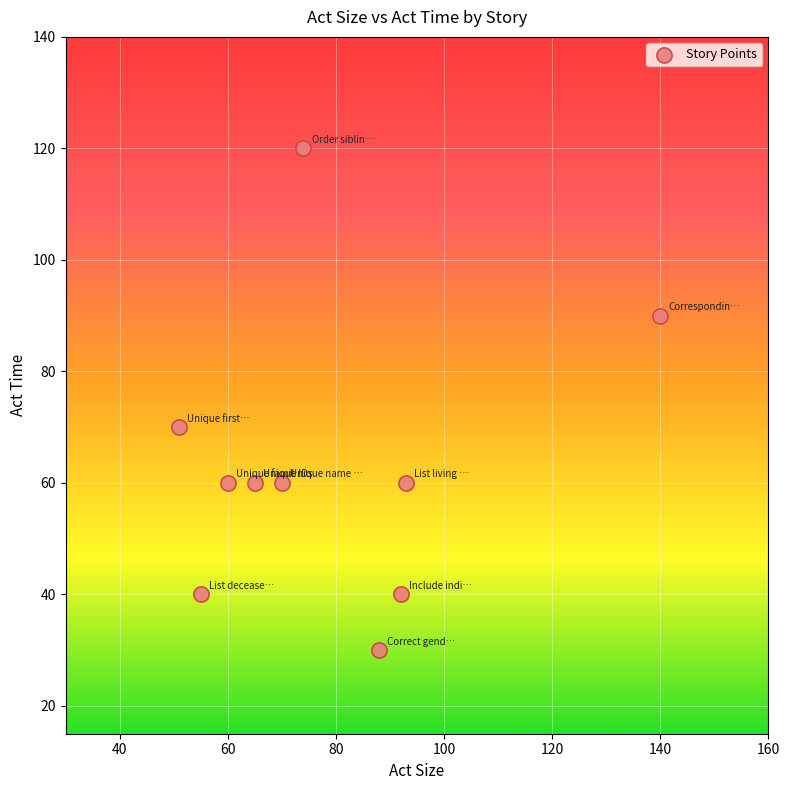

What Y value in the scatter plot is closest to 75?

70